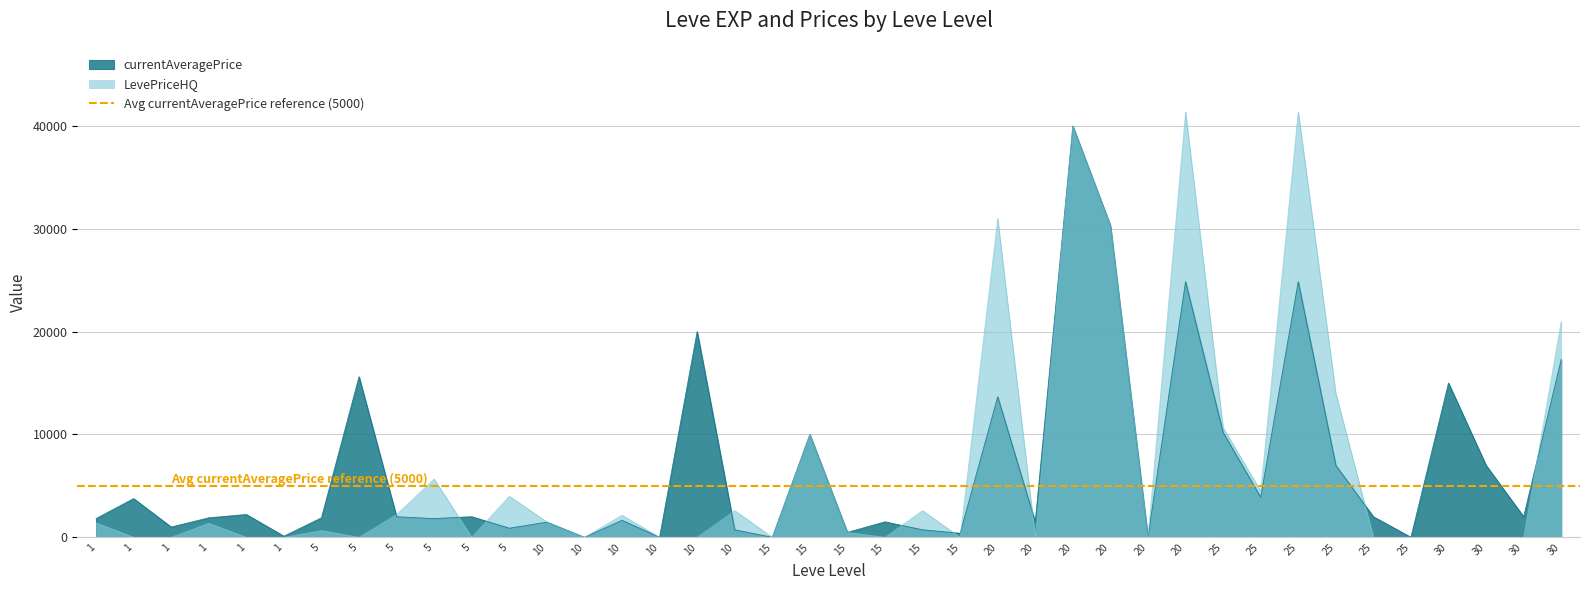

Where does the currentAveragePrice series first go above 1997?

1